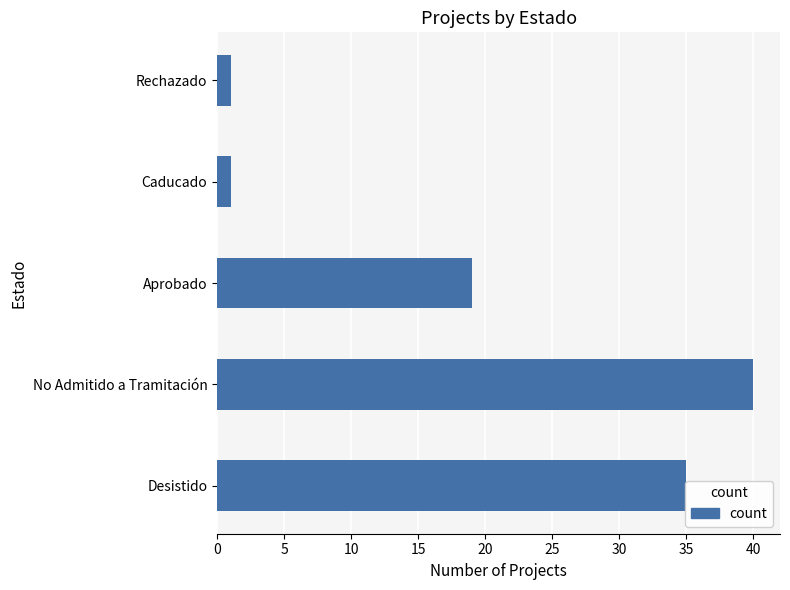

The value at No Admitido a Tramitación is 12. True or false?

False